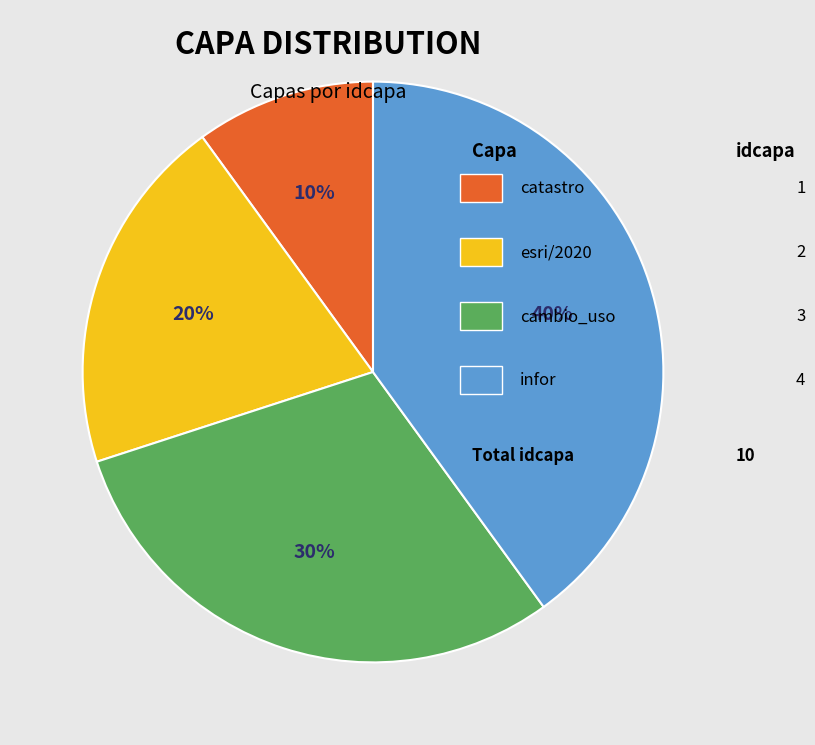

To the nearest percent, what is the difference between the largest and smallest slice percentages?

30%